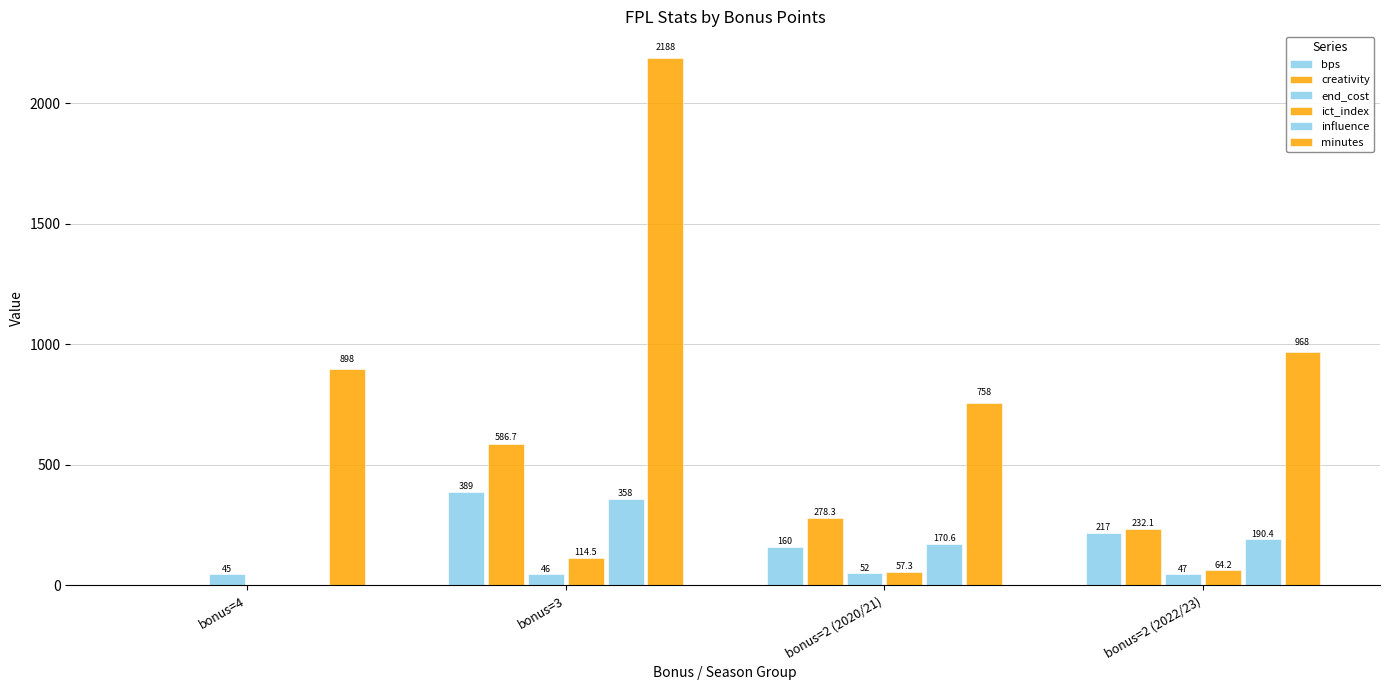

How many positive values does the ict_index series have?

3